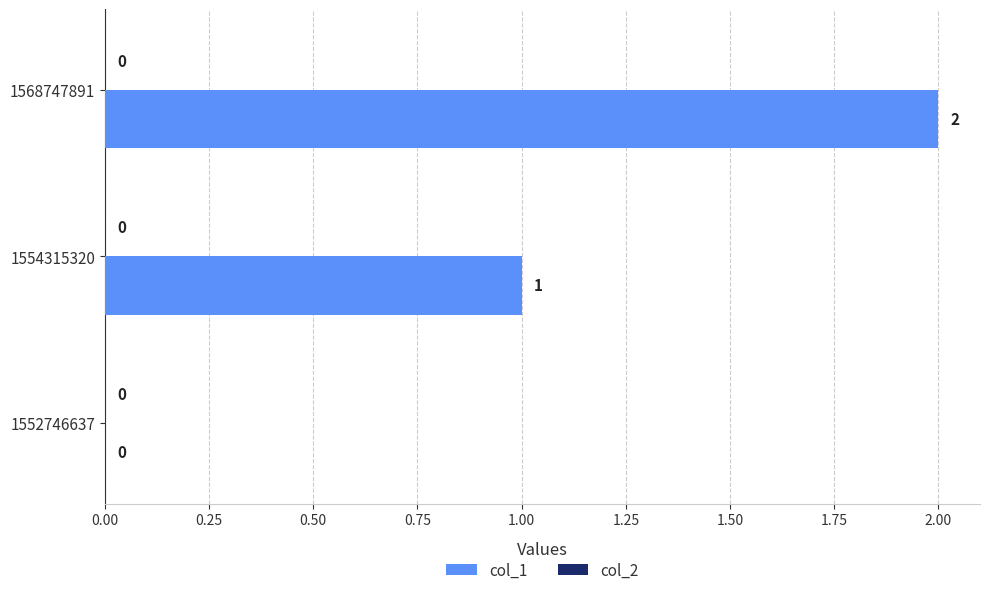

At which category does the chart reach its peak across all series?

1568747891